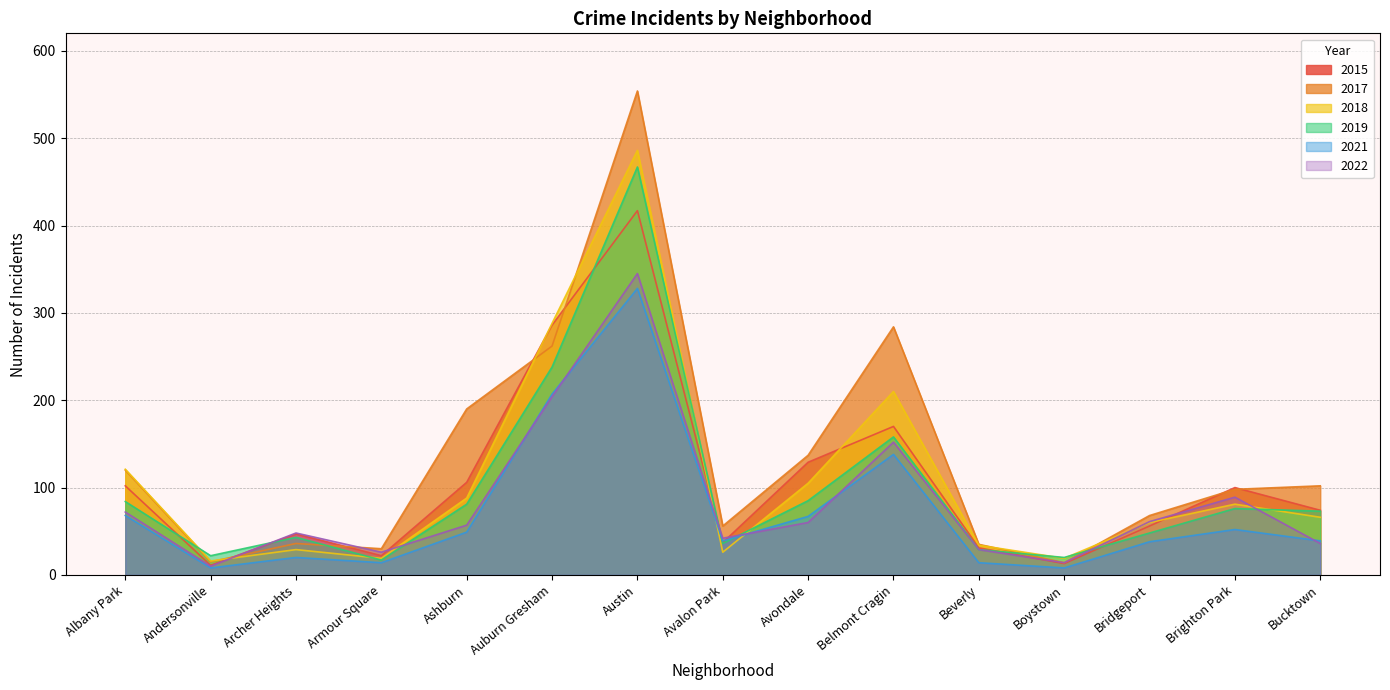

Is it true that 2017 equals 46 at Albany Park?

False